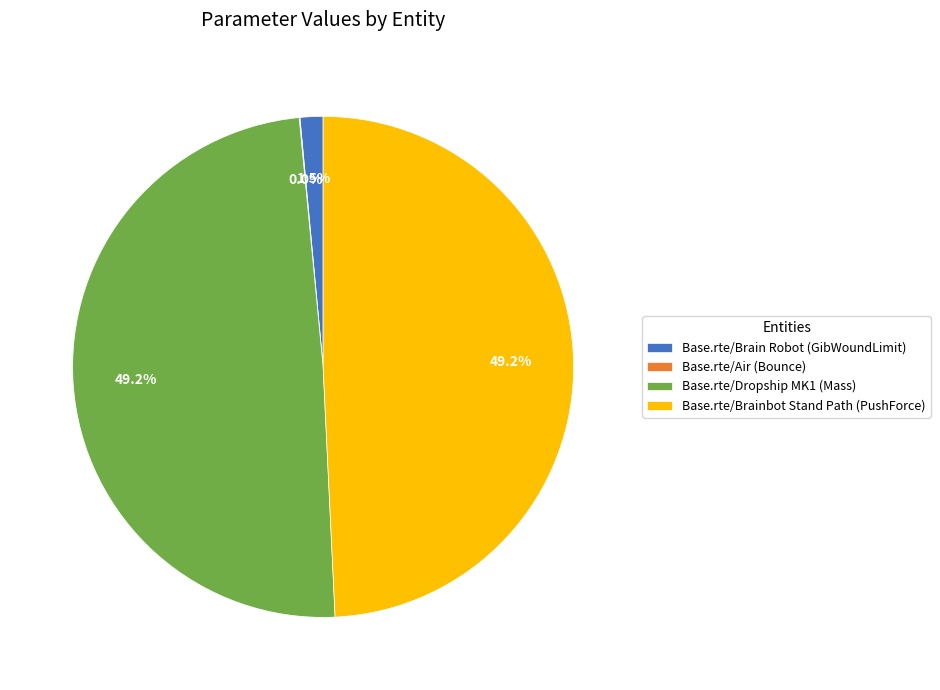

Is Base.rte/Brain Robot (GibWoundLimit) the majority of the pie?

No